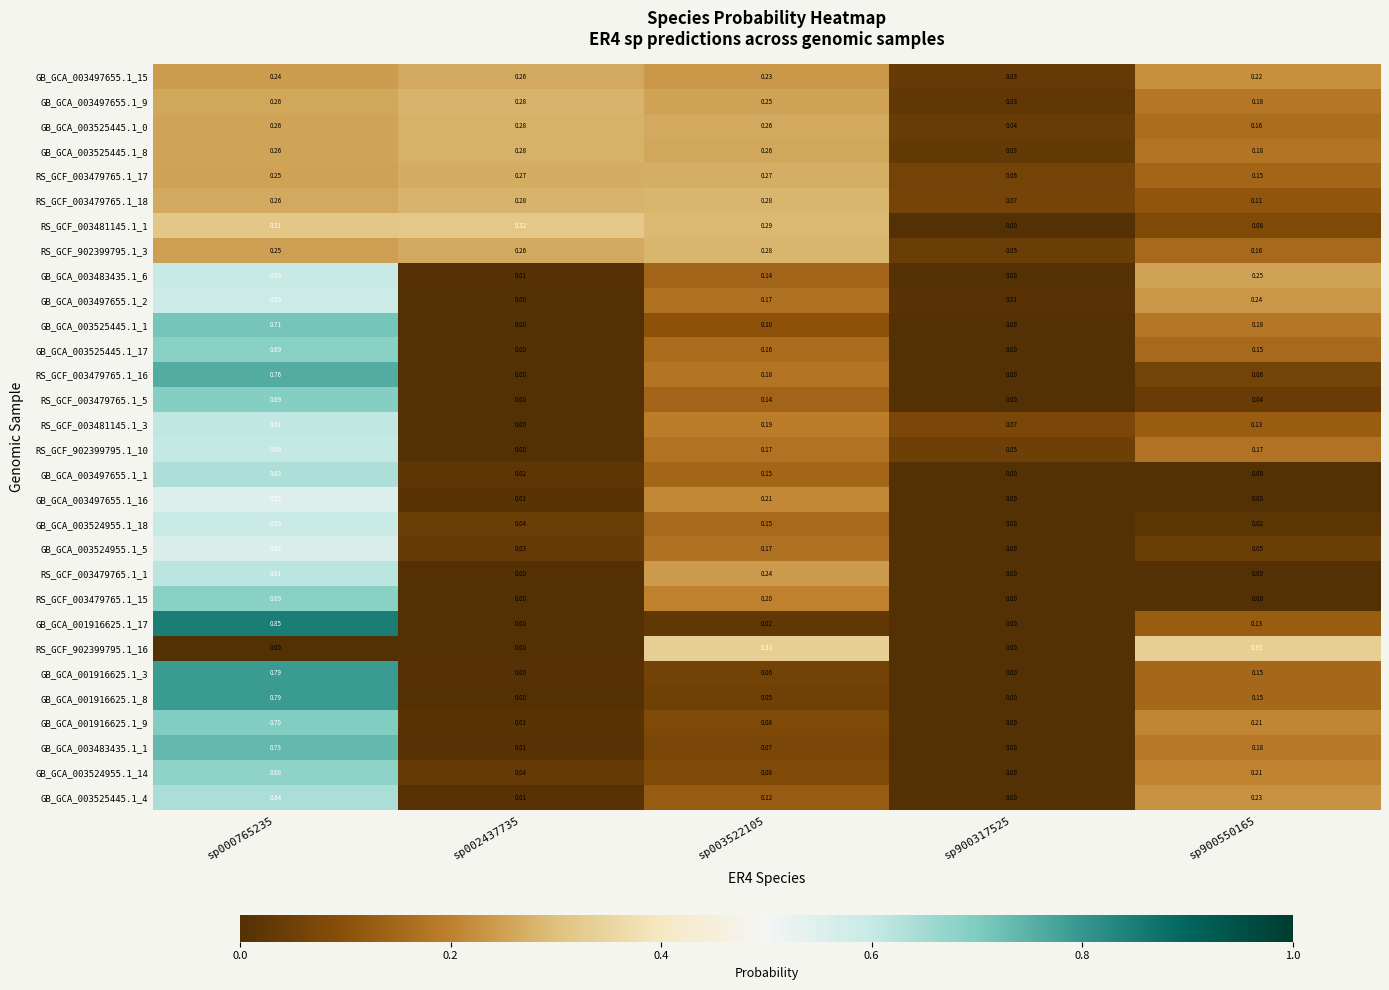

Is the value of GB_GCA_003483435.1_6 at sp900550165 greater than the value of GB_GCA_003524955.1_18 at sp003522105?

Yes